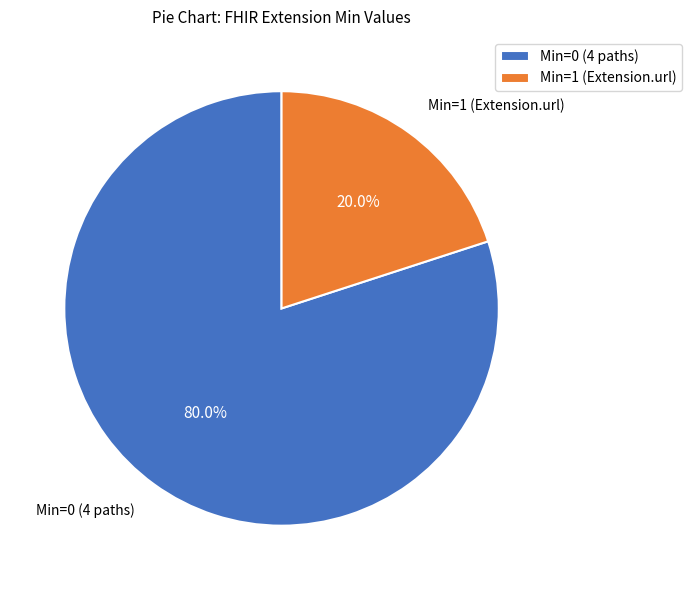

Which category has the smallest portion of the pie?

Min=1 (Extension.url)